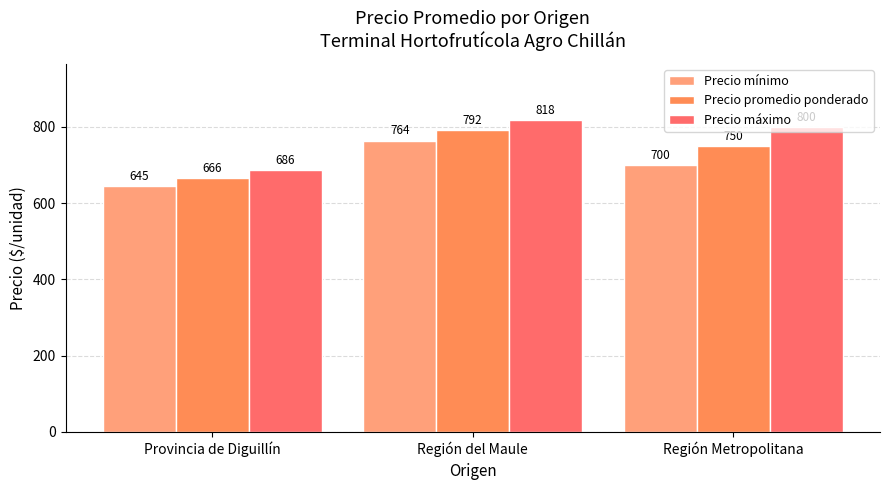

At Provincia de Diguillín, list the series in order from largest to smallest.

Precio máximo, Precio promedio ponderado, Precio mínimo